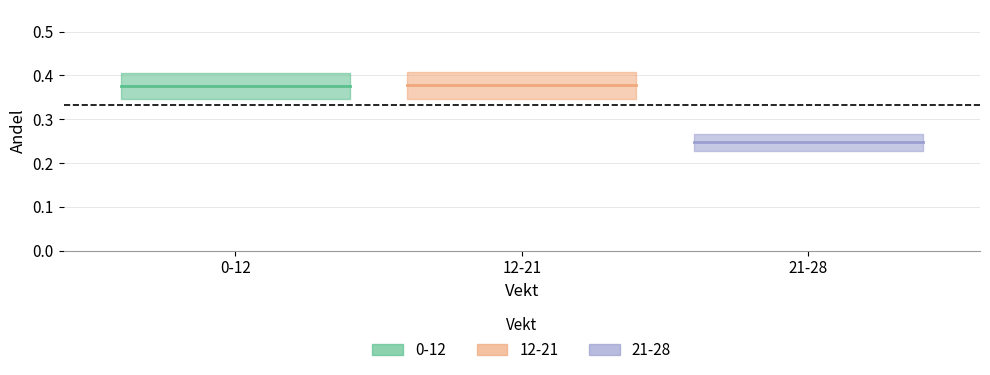

The chart shows a value of 0.2 at 21-28. True or false?

True